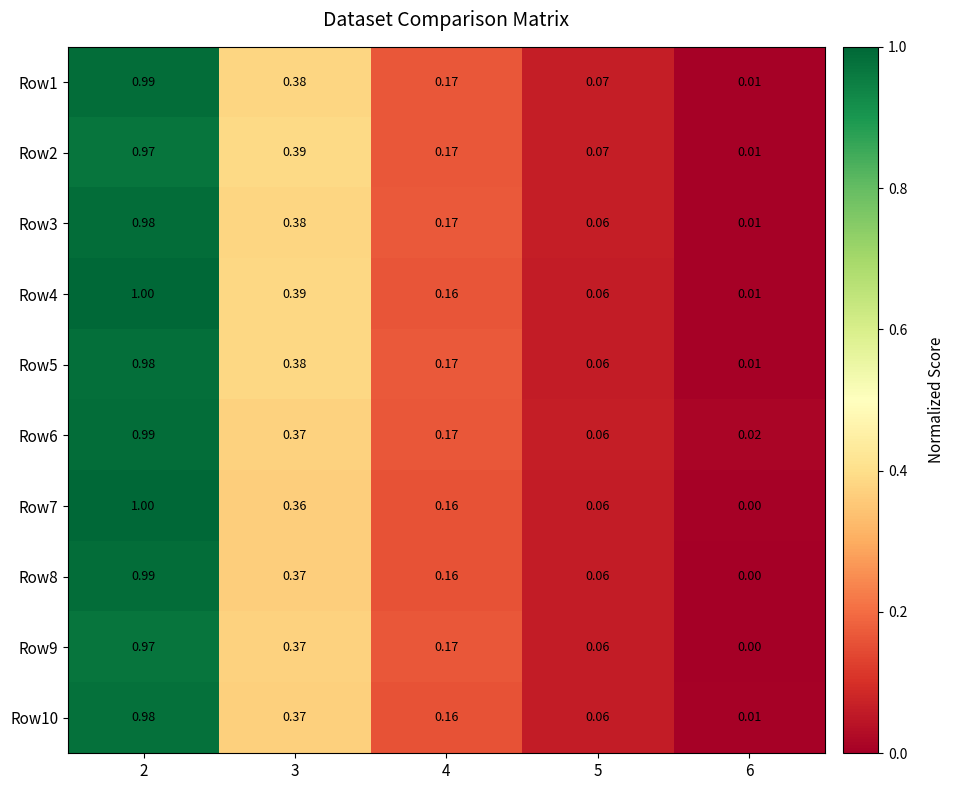

At how many categories does at least one series exceed 0?

5